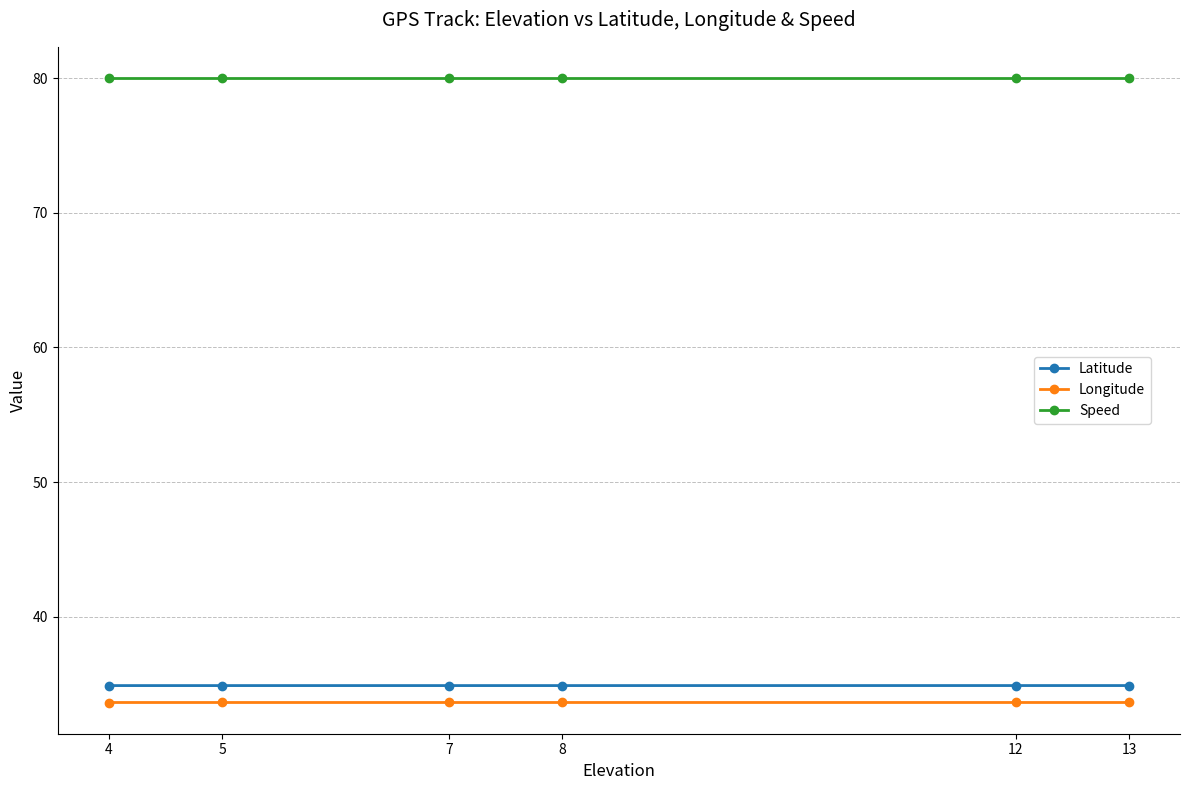

The Latitude series shows 34.9 at 8. True or false?

True